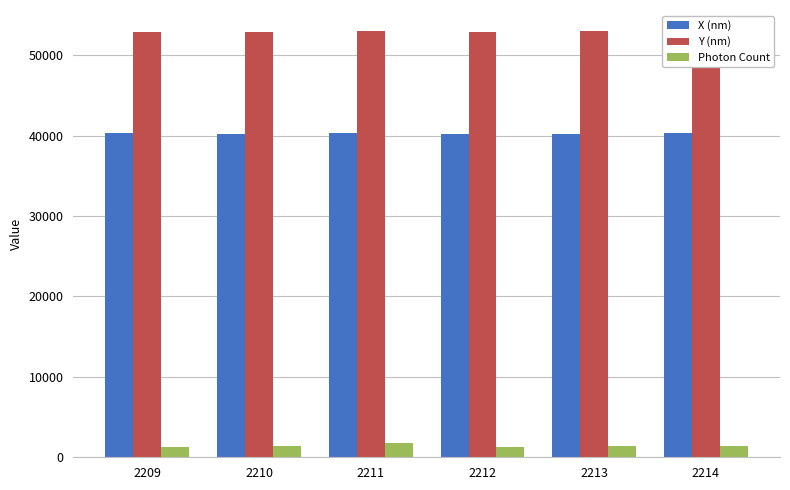

How many data points does each series have?

6